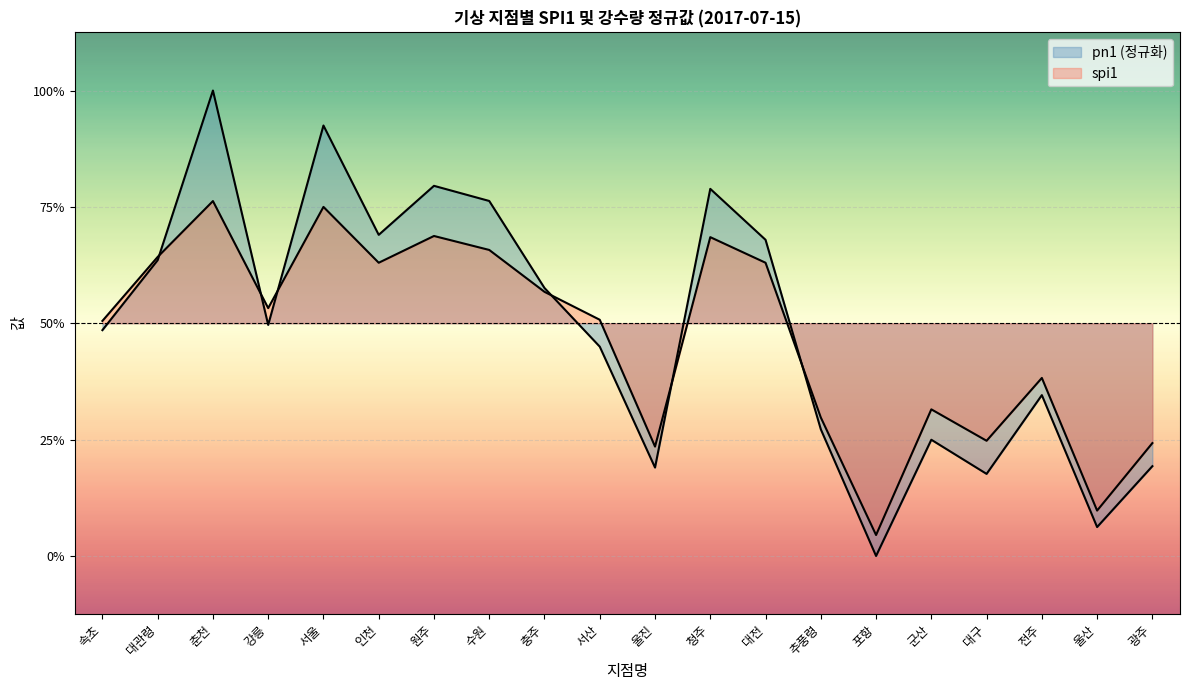

Does the chart display data point markers on the line(s)?

No